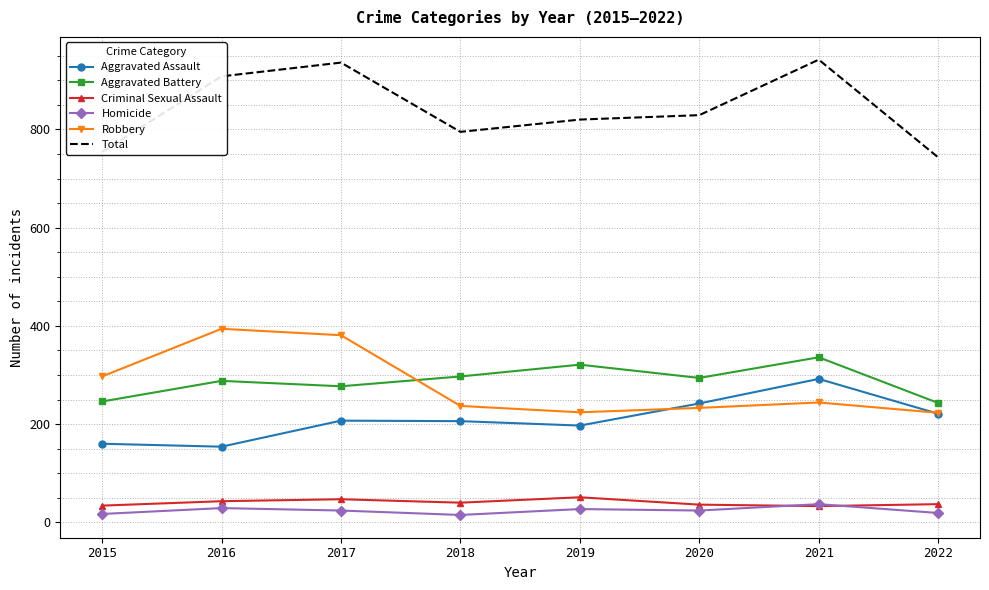

Is it true that Robbery equals 223 at 2022?

True